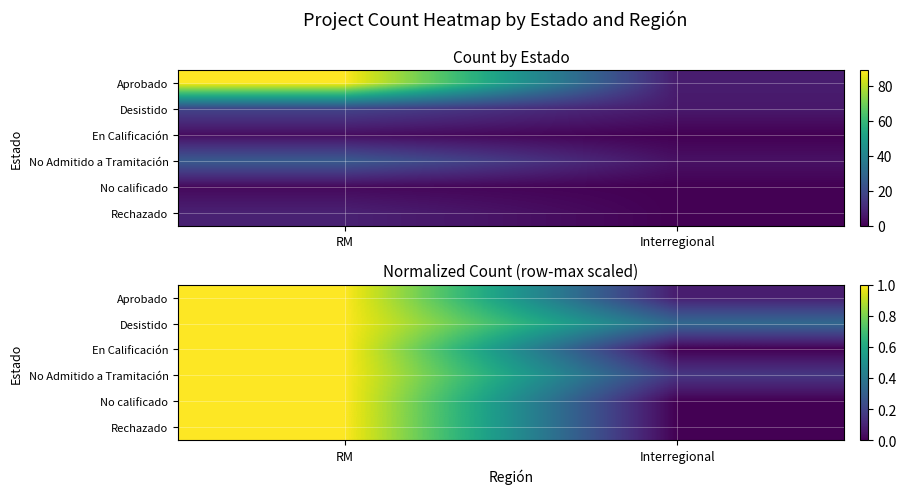

What is the sum of all Rechazado values?

1.0